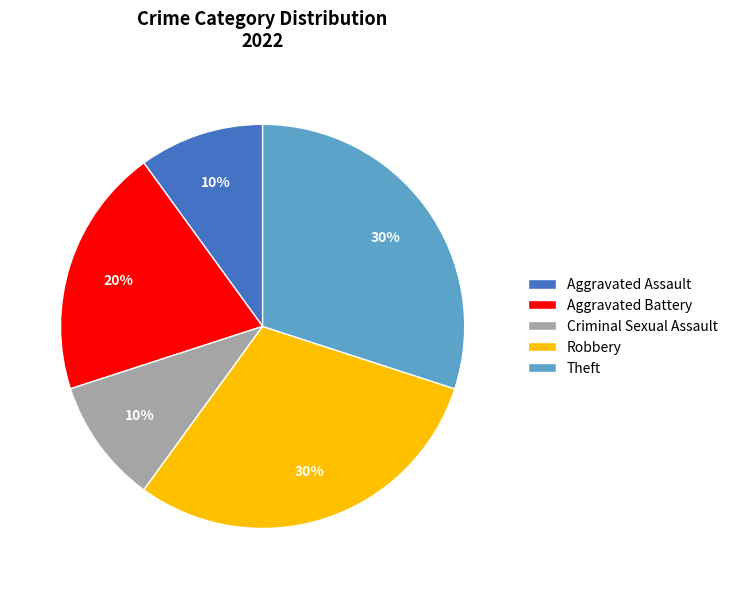

Combined, do Aggravated Assault and Criminal Sexual Assault account for over 50%?

No